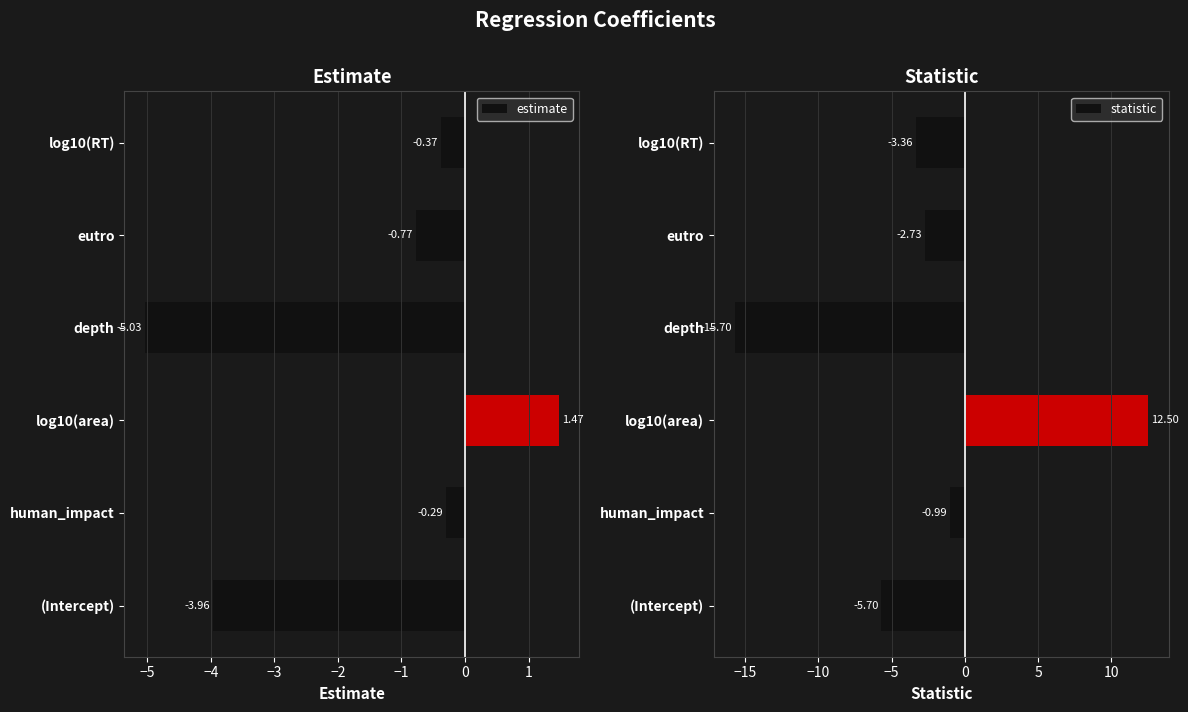

What is the difference between the estimate values at human_impact and depth?

4.7